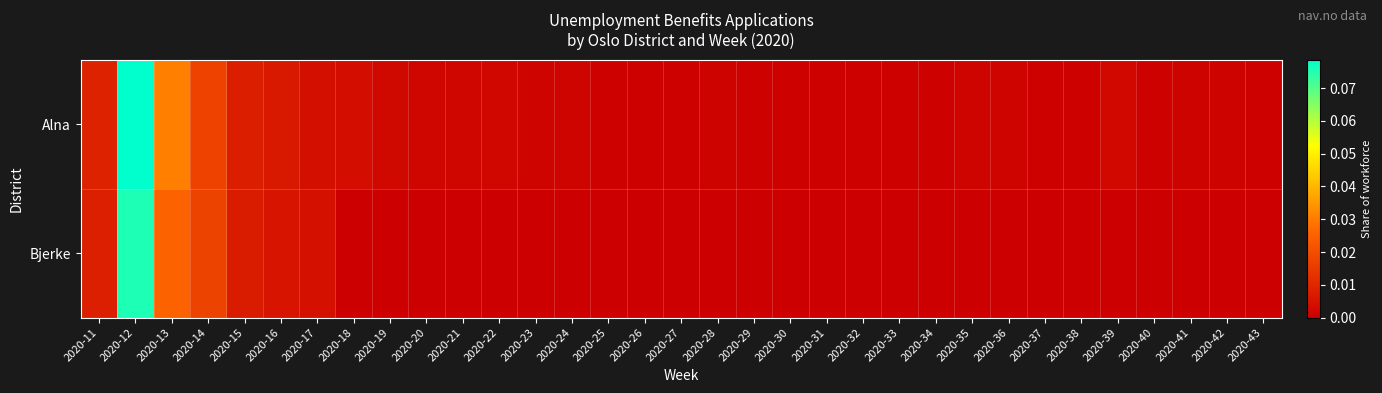

Rank the series by their average value, from highest to lowest.

Alna, Bjerke